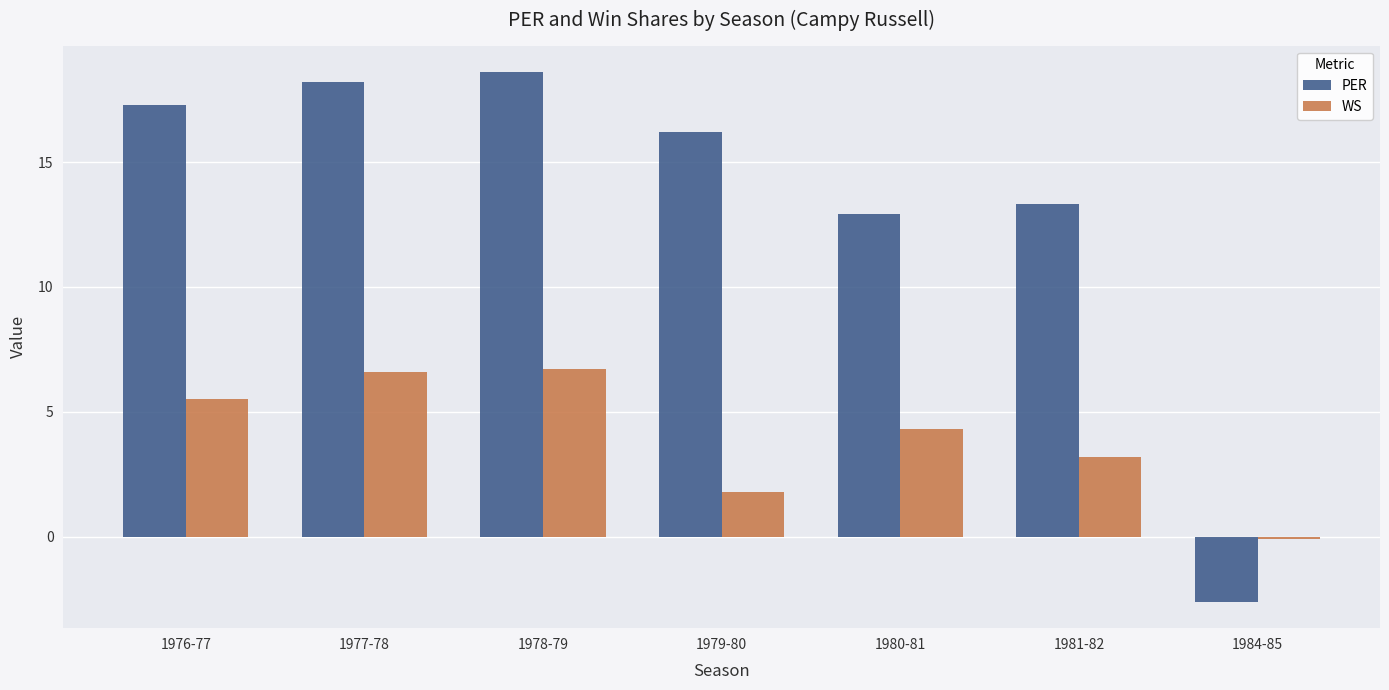

What is the sum of the WS values at 1979-80 and 1980-81?

6.1